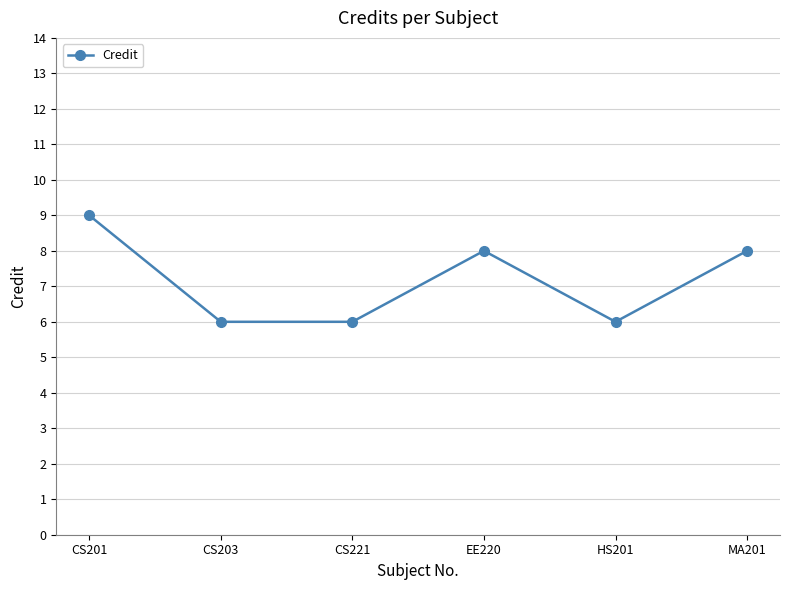

Reading right to left, what are all the values shown in this chart?

8	6	8	6	6	9